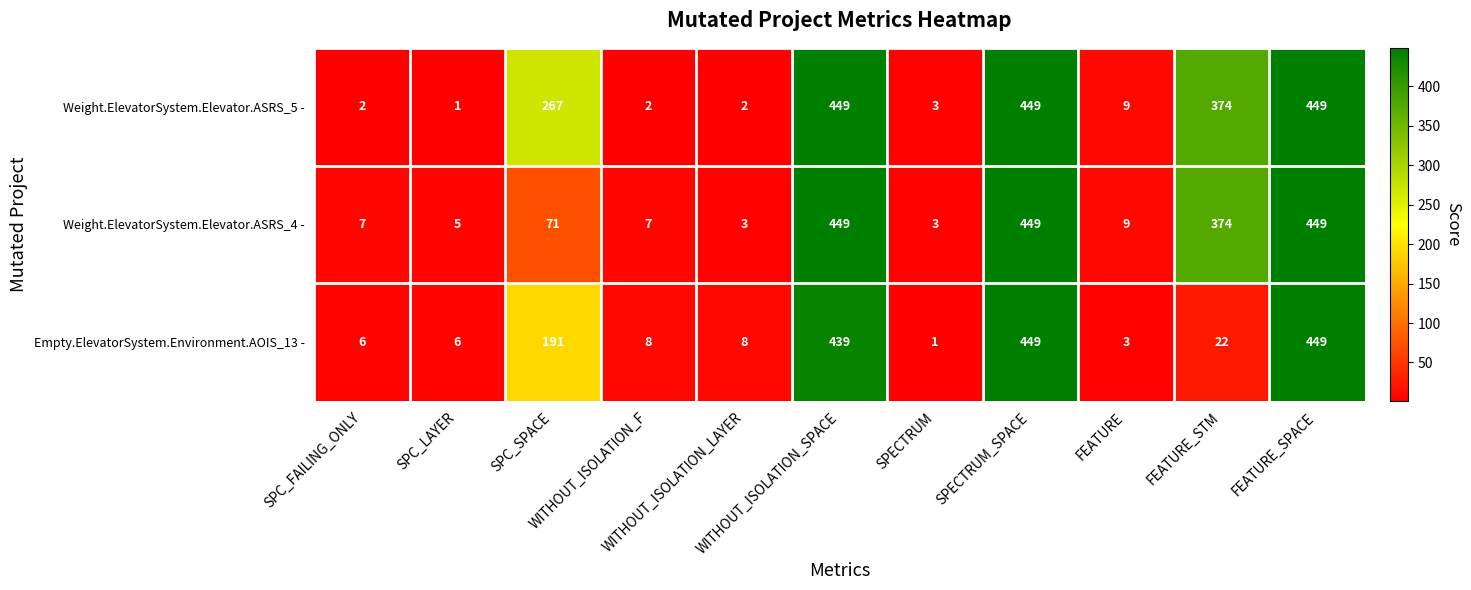

What is the highest value of the Weight.ElevatorSystem.Elevator.ASRS_4 - series?

449